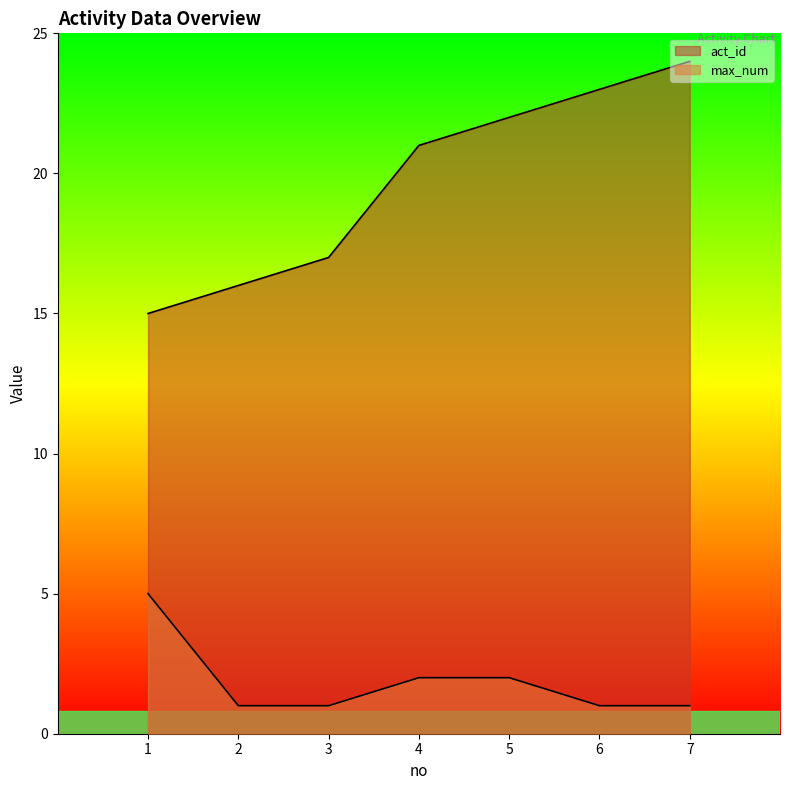

What is the spread (max minus min) of values at 7?

23